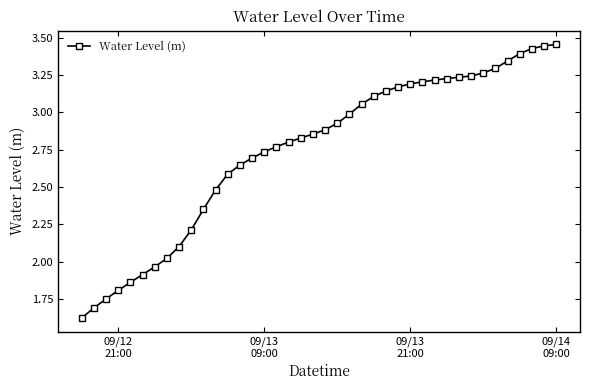

How many data points are less than 2?

7